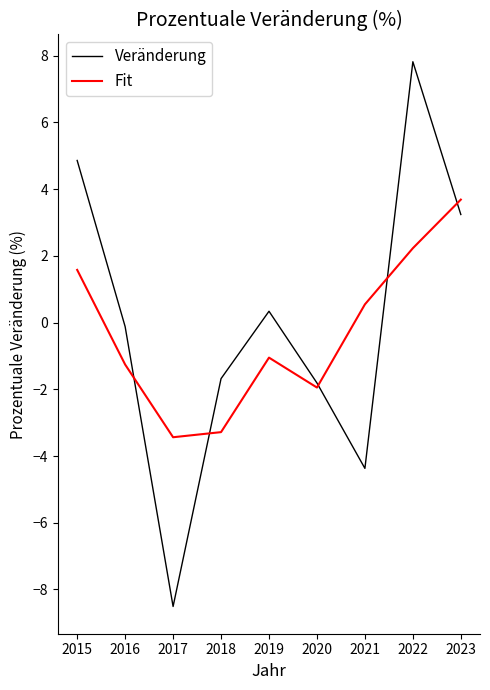

Rank the series at 2015 from highest to lowest value.

Veränderung, Fit